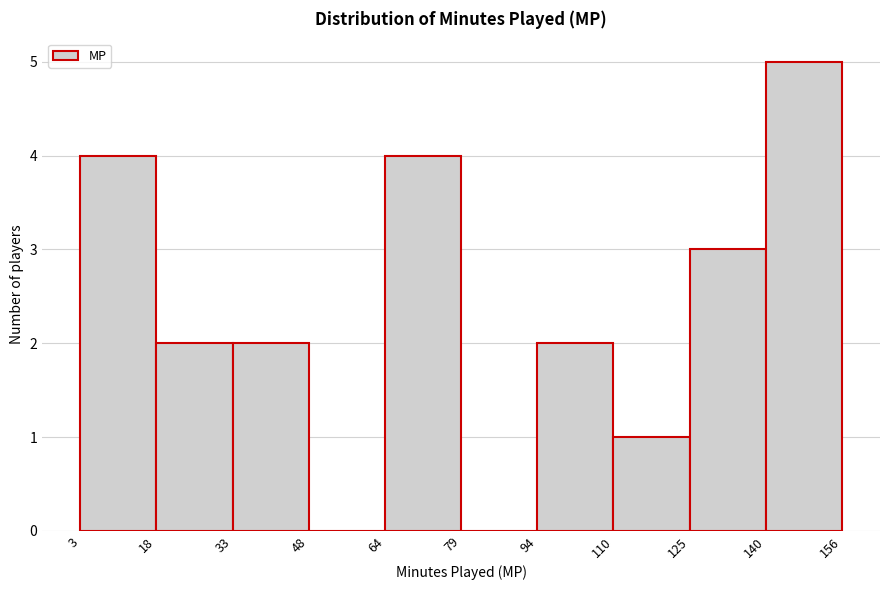

Reading left to right, list every bar in this chart as the range it spans on the x-axis followed by its height. The values are not printed on the chart, so give them approximately, as read against the axis.

3 to 18: 4
18 to 33: 2
33 to 48: 2
48 to 64: 0
64 to 79: 4
79 to 94: 0
94 to 110: 2
110 to 125: 1
125 to 140: 3
140 to 156: 5